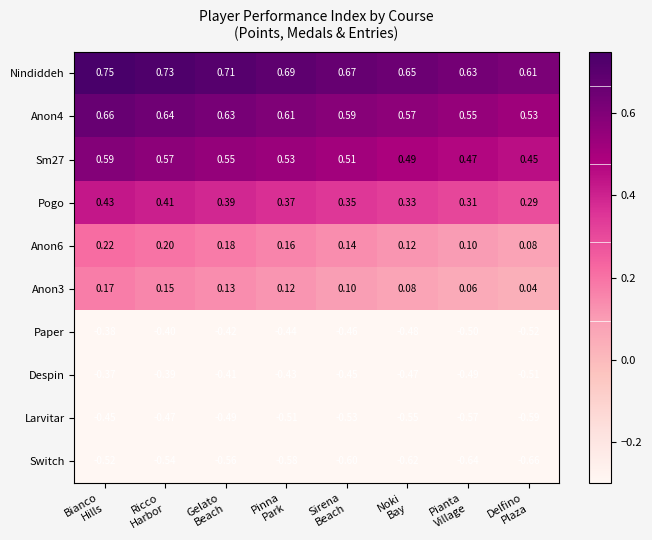

Which series has the largest total across all categories?

Nindiddeh